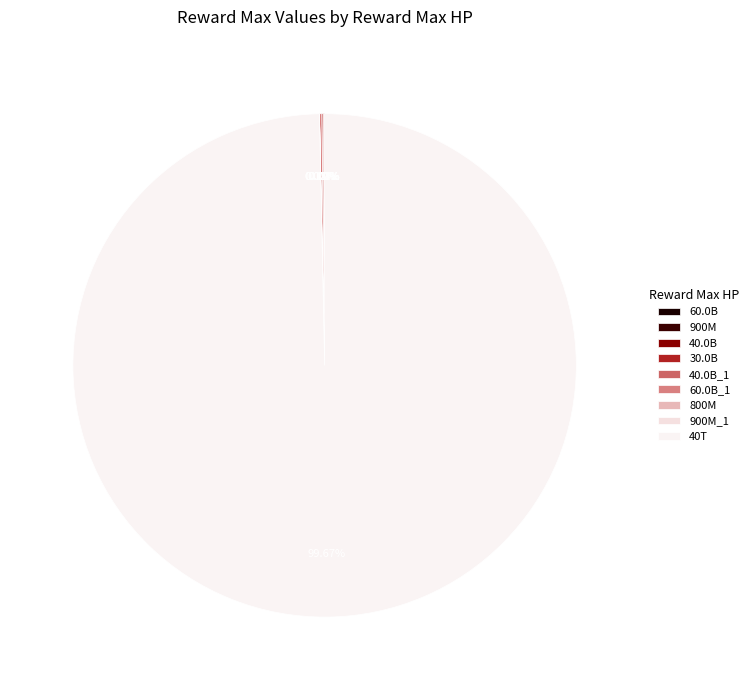

What is the majority slice?

40000000000000